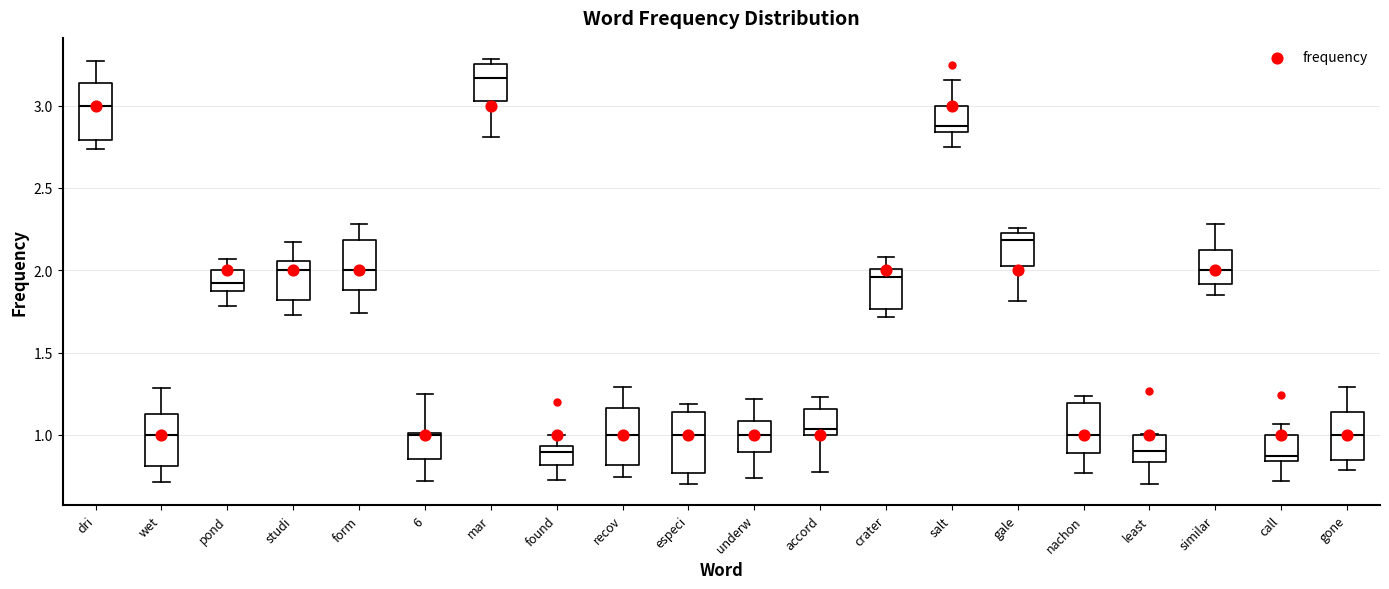

Reading left to right, read every box against the y-axis: the position of its median line, the range the box covers, and the ends of its whiskers. The values are not printed on the chart, so give them approximately, as read against the axis.

dri: median 3.00, box 2.80 to 3.15, whiskers 2.75 to 3.25
wet: median 1.00, box 0.80 to 1.10, whiskers 0.70 to 1.30
pond: median 1.90 (inside the box), box 1.90 to 2.00, whiskers 1.80 to 2.05
studi: median 2.00, box 1.80 to 2.05, whiskers 1.75 to 2.15
form: median 2.00, box 1.90 to 2.20, whiskers 1.75 to 2.30
6: median 1.00, box 0.85 to 1.00, whiskers 0.70 to 1.25
mar: median 3.15, box 3.05 to 3.25, whiskers 2.80 to 3.30
found: median 0.90, box 0.80 to 0.95, whiskers 0.75 to 1.00
recov: median 1.00, box 0.80 to 1.15, whiskers 0.75 to 1.30
especi: median 1.00, box 0.75 to 1.15, whiskers 0.70 to 1.20
underw: median 1.00, box 0.90 to 1.10, whiskers 0.75 to 1.20
accord: median 1.05, box 1.00 to 1.15, whiskers 0.75 to 1.25
crater: median 1.95, box 1.75 to 2.00, whiskers 1.70 to 2.10
salt: median 2.85 (just above the box's lower edge), box 2.85 to 3.00, whiskers 2.75 to 3.15
gale: median 2.20 (just below the box's upper edge), box 2.00 to 2.20, whiskers 1.80 to 2.25
nachon: median 1.00, box 0.90 to 1.20, whiskers 0.75 to 1.25
least: median 0.90, box 0.85 to 1.00, whiskers 0.70 to 1.00
similar: median 2.00, box 1.90 to 2.10, whiskers 1.85 to 2.30
call: median 0.85 (just above the box's lower edge), box 0.85 to 1.00, whiskers 0.70 to 1.05
gone: median 1.00, box 0.85 to 1.15, whiskers 0.80 to 1.30